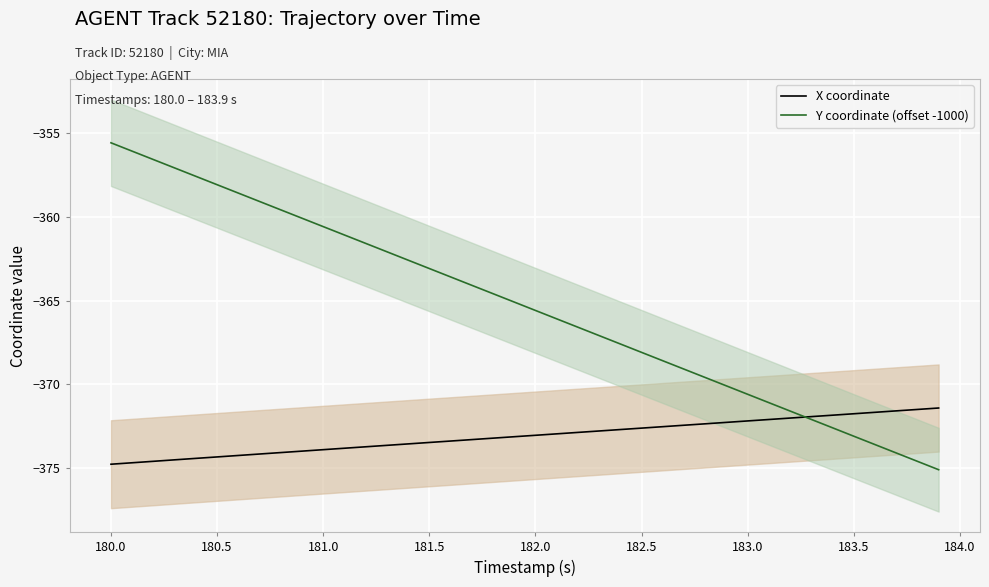

How many data points in Y coordinate (offset -1000) are above -365?

19